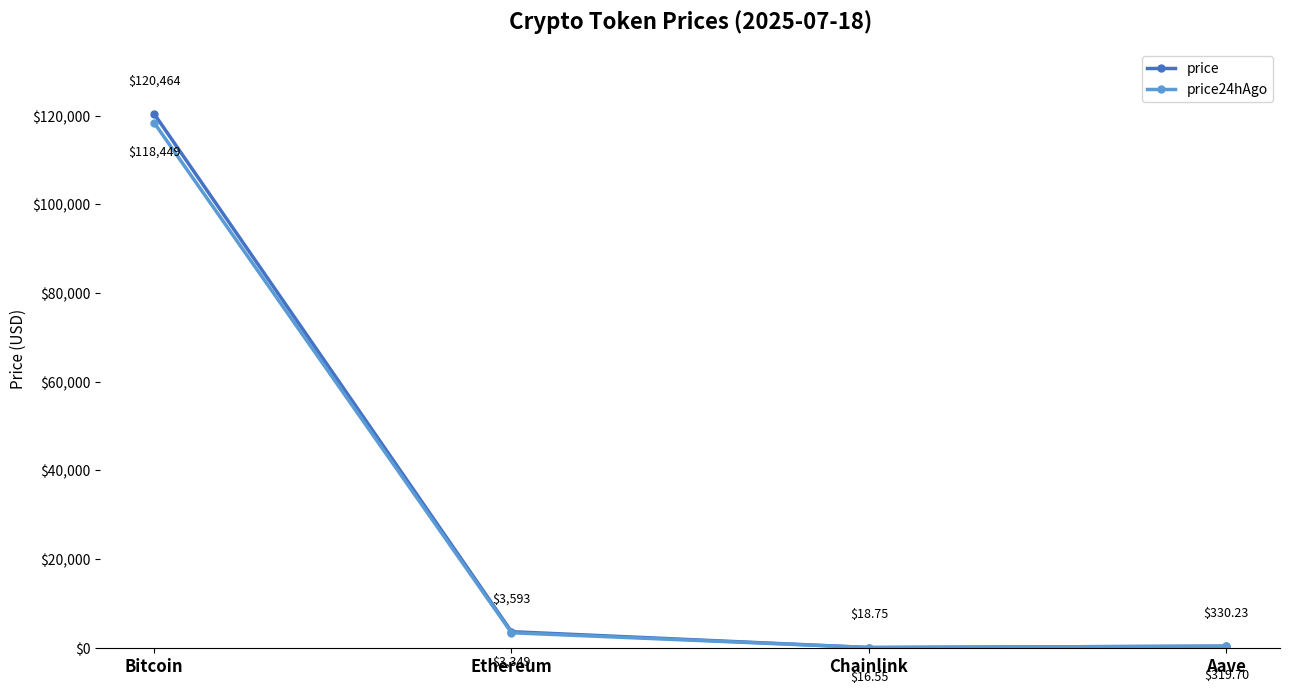

Which series has the largest range (max minus min)?

price